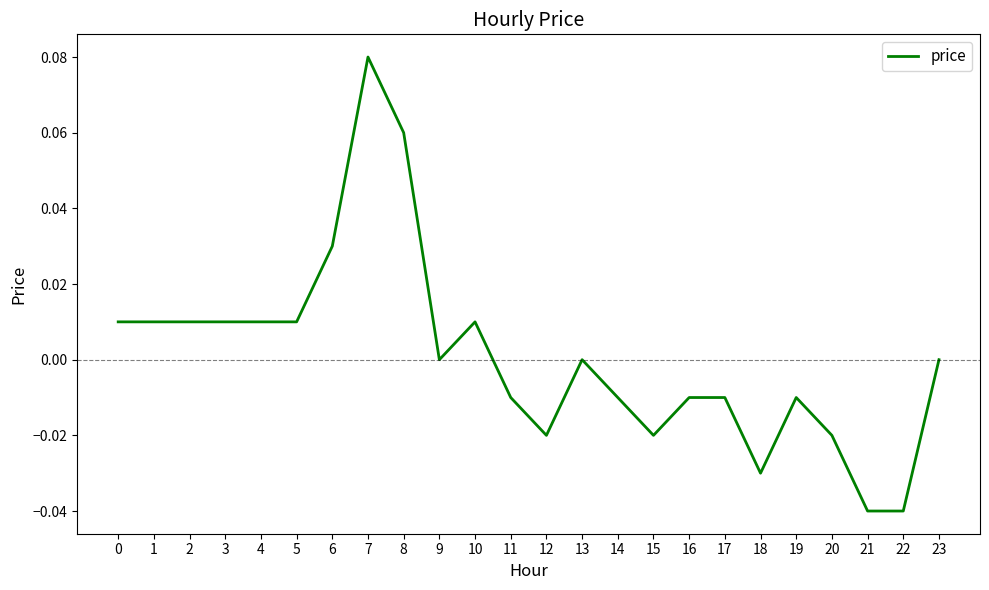

True or false: there are more than 1 points higher than both neighbors.

True